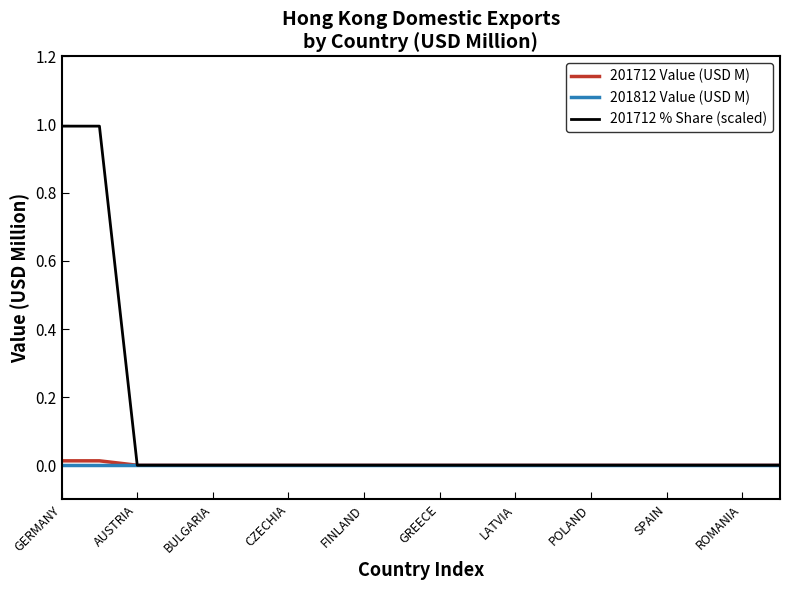

What is the greatest value displayed?

1.0